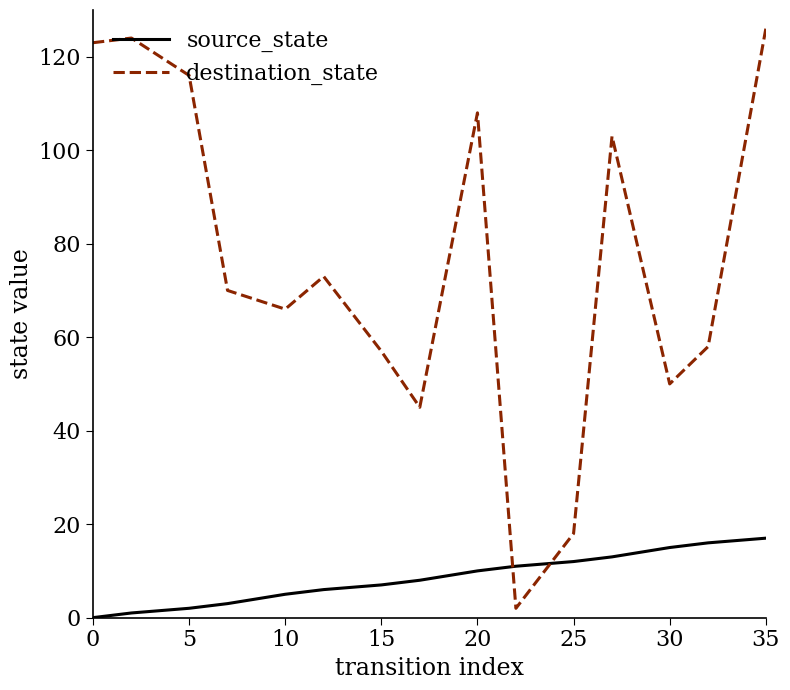

Which series has the largest total across all categories?

destination_state